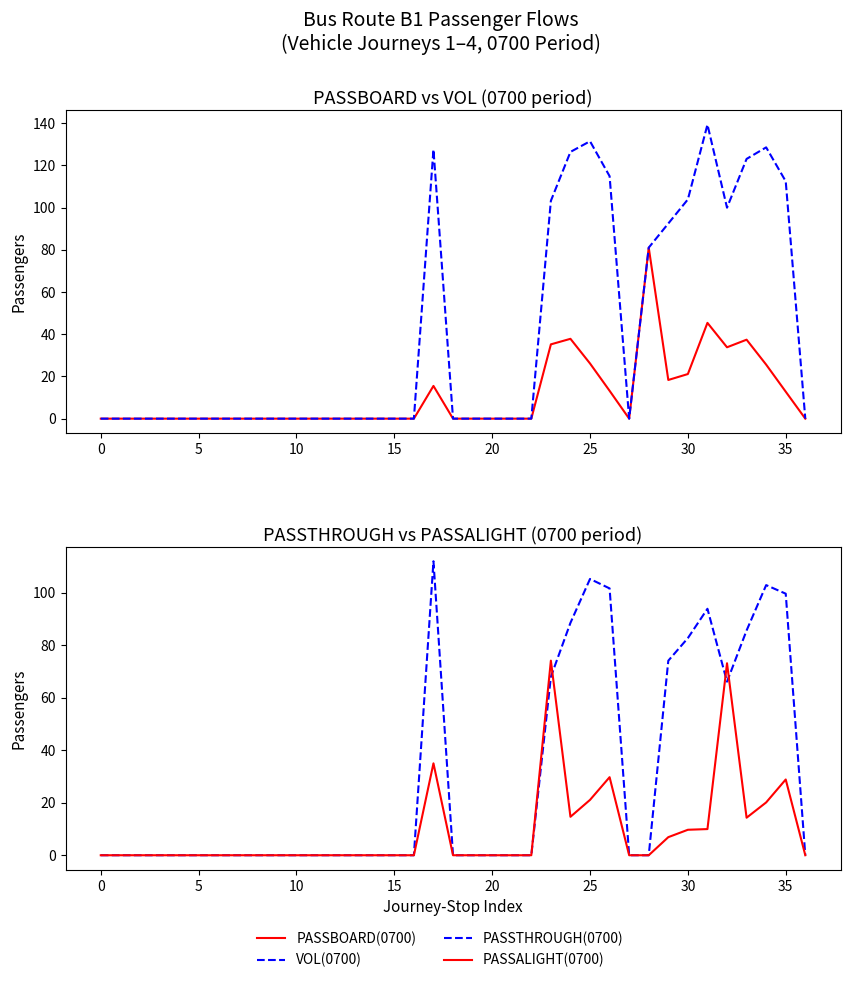

Which series has the widest spread of values?

VOL(0700)